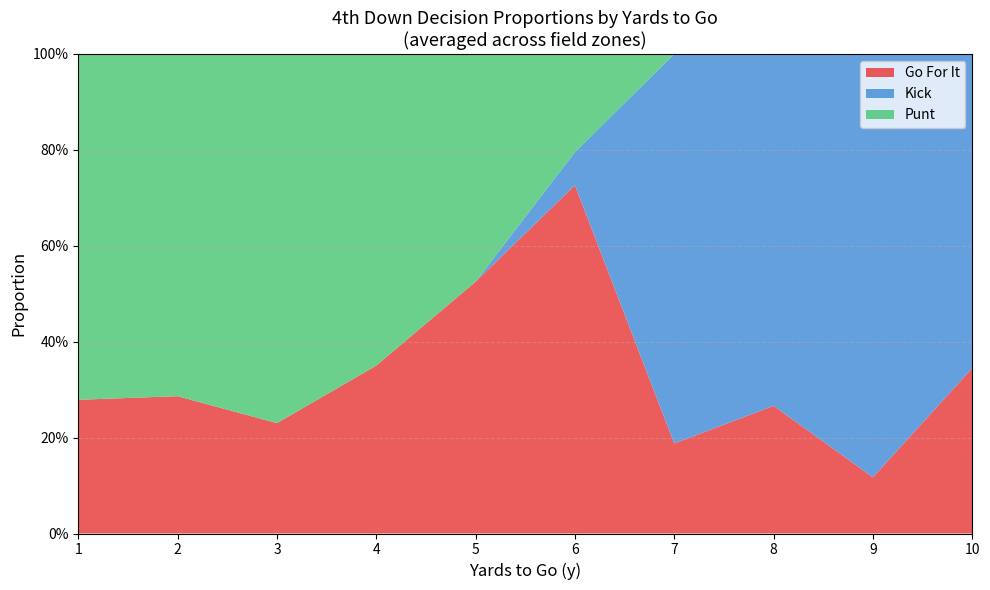

What are all the series names shown in the legend?

Go For It, Kick, Punt